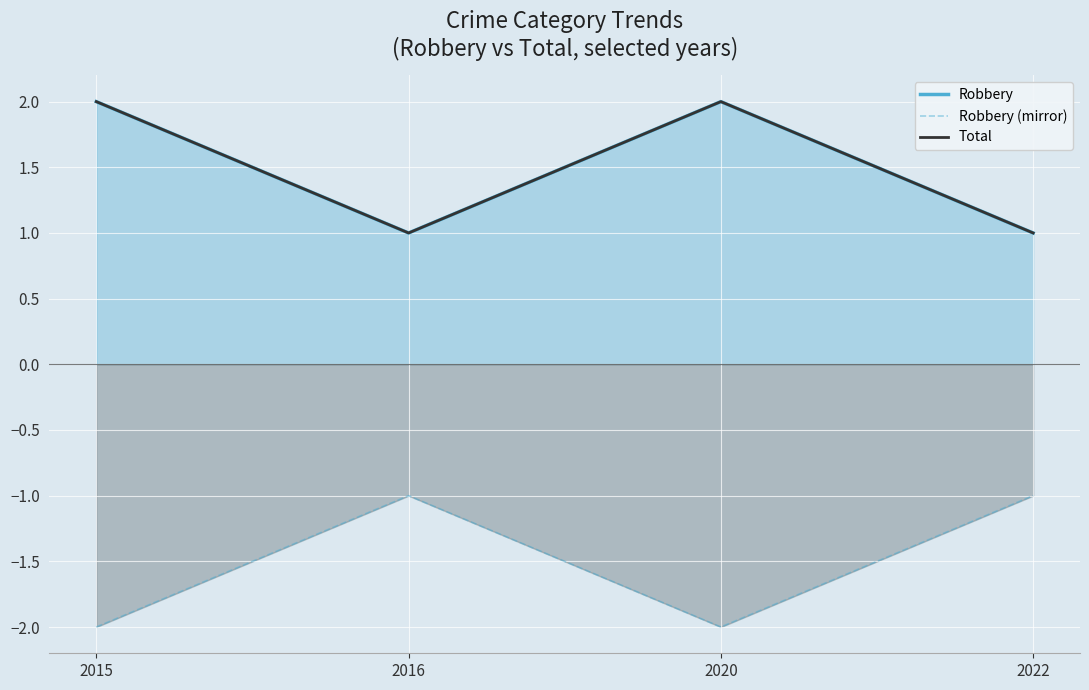

Reading left to right, transcribe all the data shown in this chart.

Robbery: 2	1	2	1
Robbery (mirror): -2	-1	-2	-1
Total: 2	1	2	1